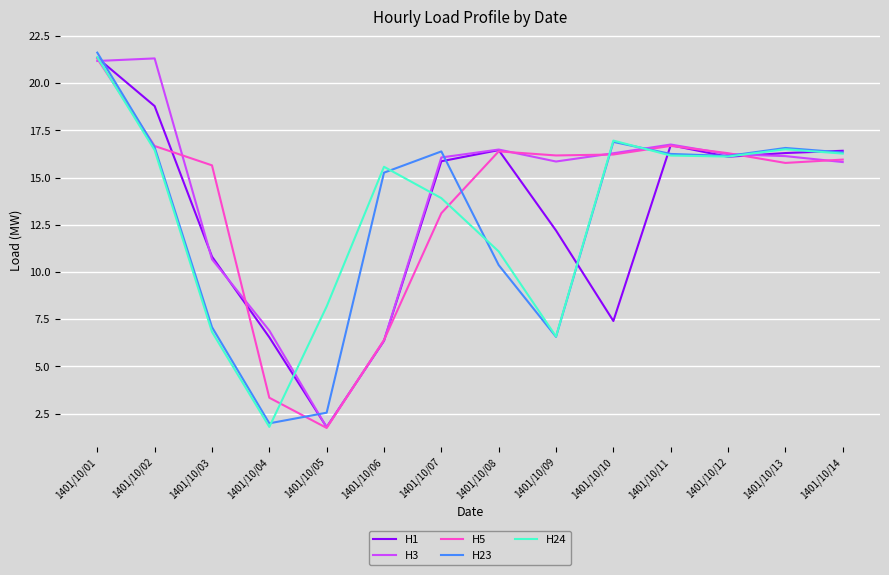

At which category is the sum across all series the highest?

1401/10/01